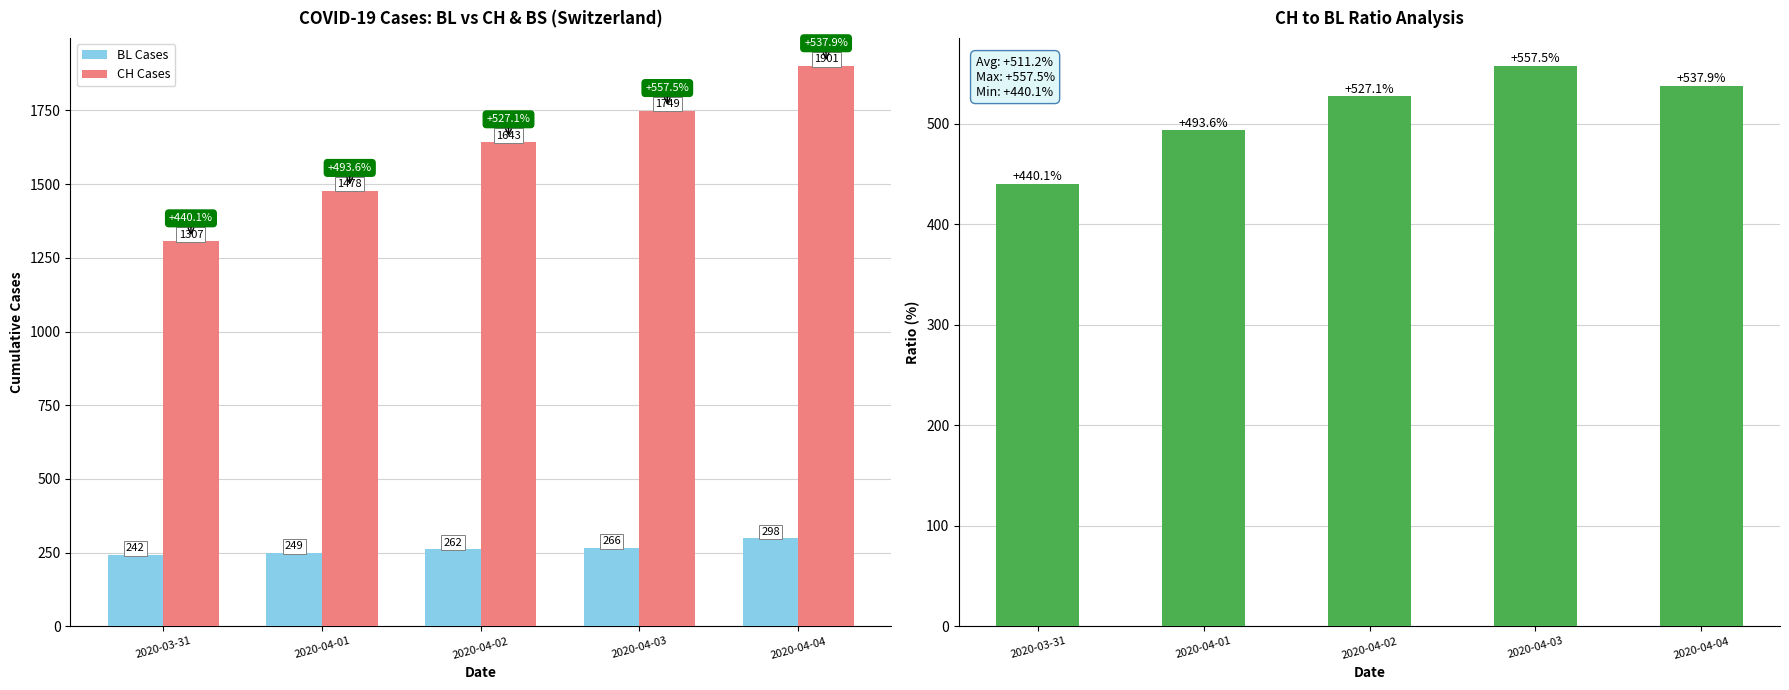

List the labels in order of BL Cases value, largest first.

2020-04-04, 2020-04-03, 2020-04-02, 2020-04-01, 2020-03-31